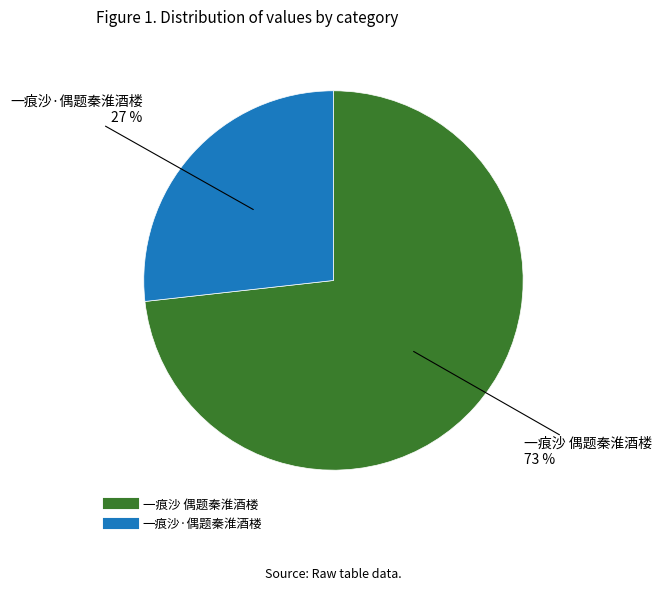

Which slice is the smallest?

一痕沙·偶题秦淮酒楼